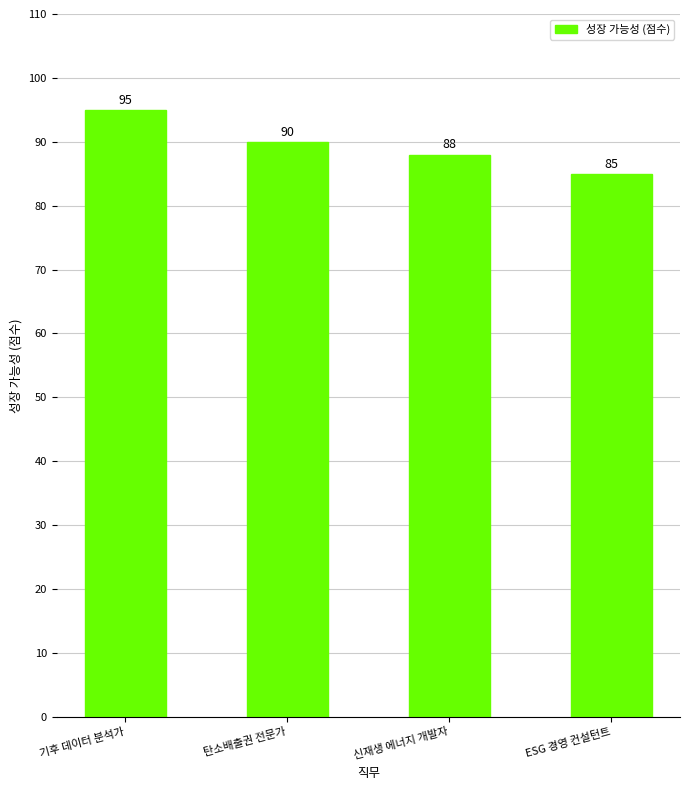

Are the bars horizontal?

No